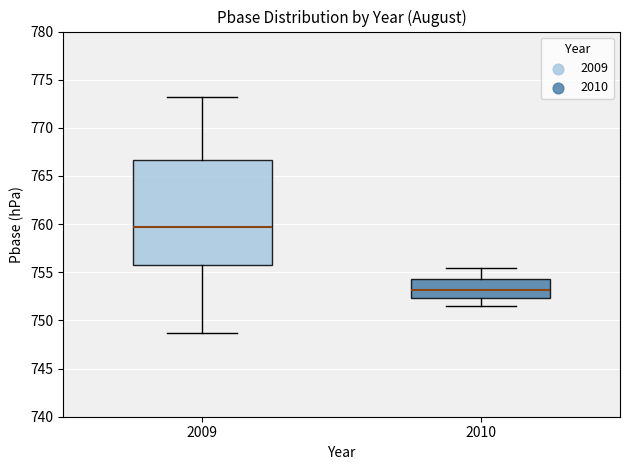

Where is the upper edge of the box at x = 2009 on the y-axis? The values are not printed on the chart, so give them approximately, as read against the axis.

766.5